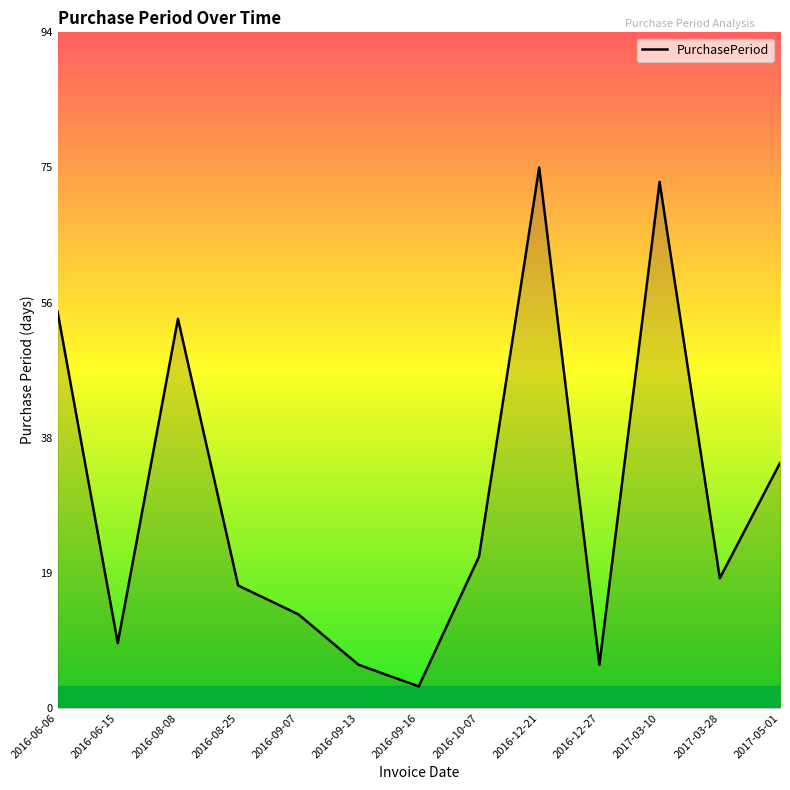

Reading left to right, transcribe all the data shown in this chart.

2016-06-06=55	2016-06-15=9	2016-08-08=54	2016-08-25=17	2016-09-07=13	2016-09-13=6	2016-09-16=3	2016-10-07=21	2016-12-21=75	2016-12-27=6	2017-03-10=73	2017-03-28=18	2017-05-01=34